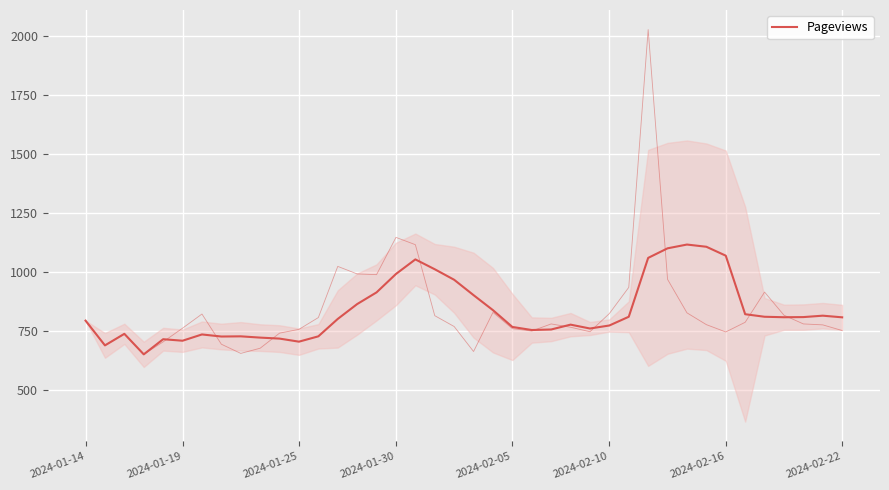

The chart shows a value of 1119.0 at 2024-02-10. True or false?

False